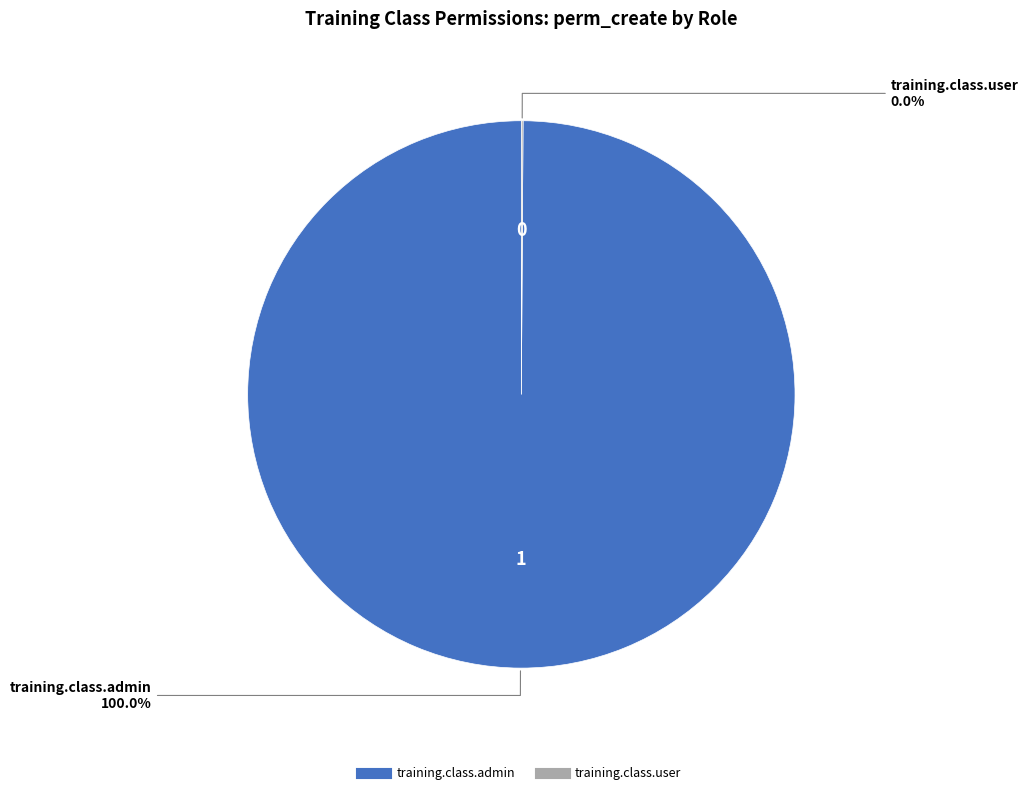

What is the smallest slice in the pie chart?

training.class.user